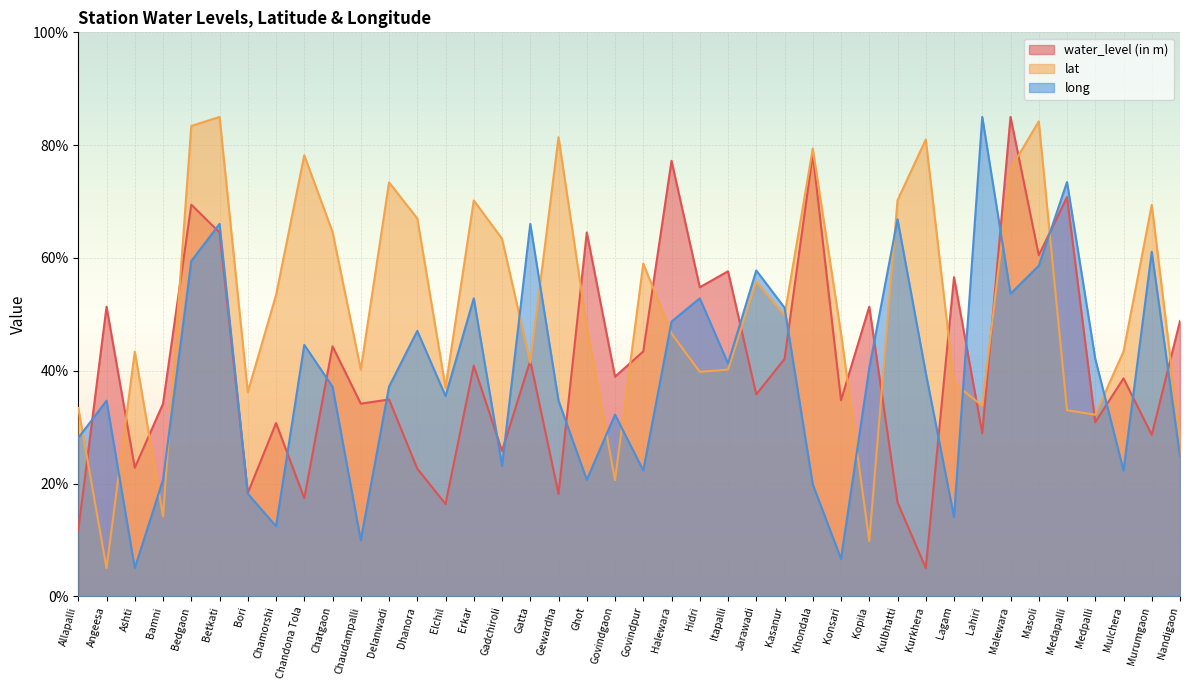

After their last crossing, which series has the higher values: water_level (in m) or long?

water_level (in m)